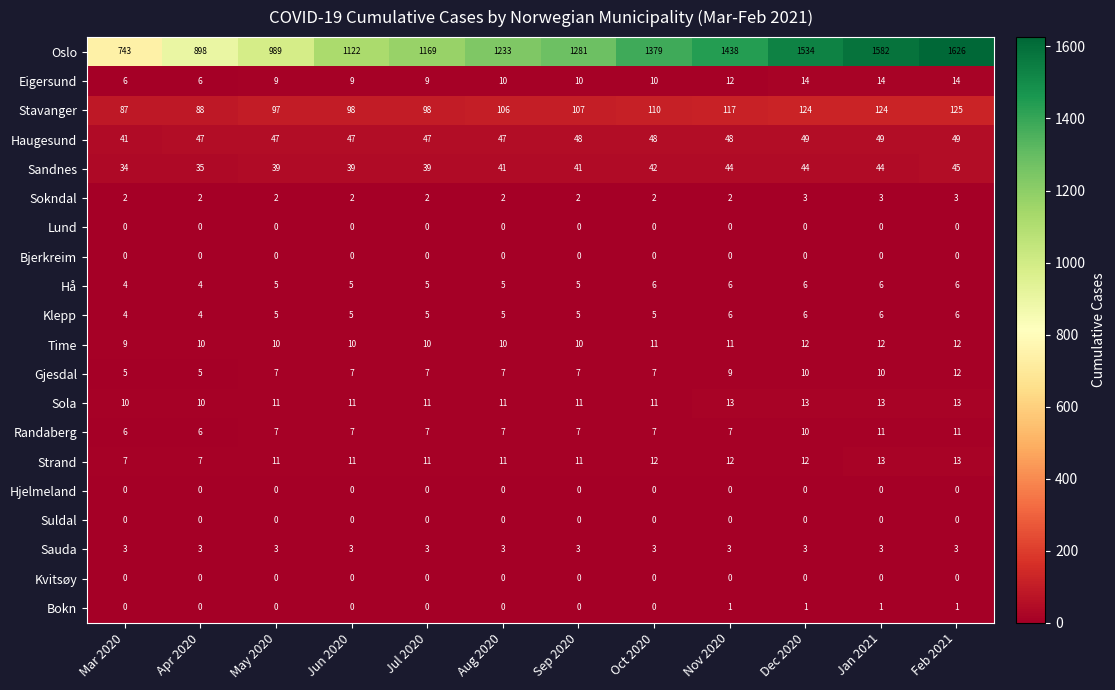

At which category is the sum across all series the highest?

Feb 2021